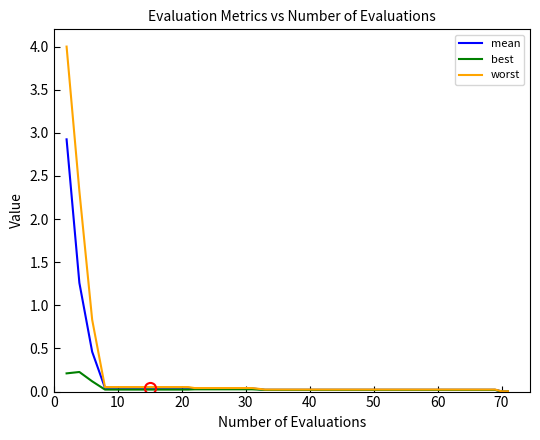

What is the maximum value for worst?

4.0